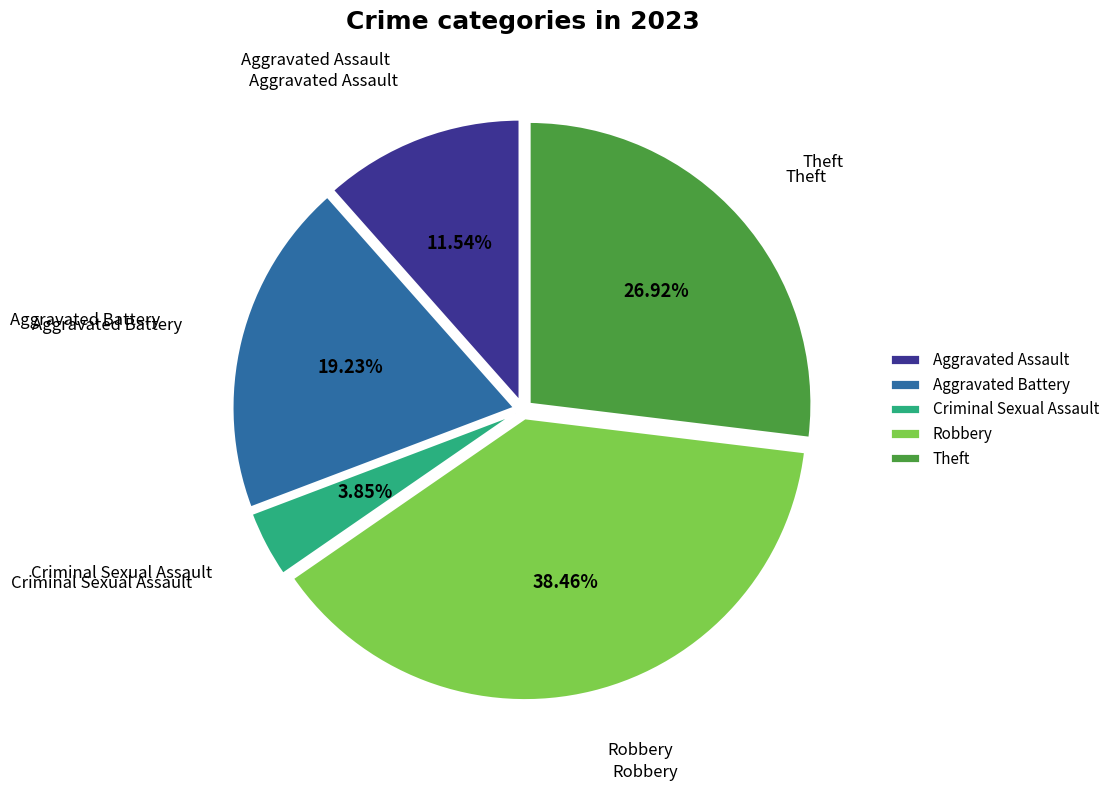

Combined, do Robbery and Criminal Sexual Assault account for over 50%?

No